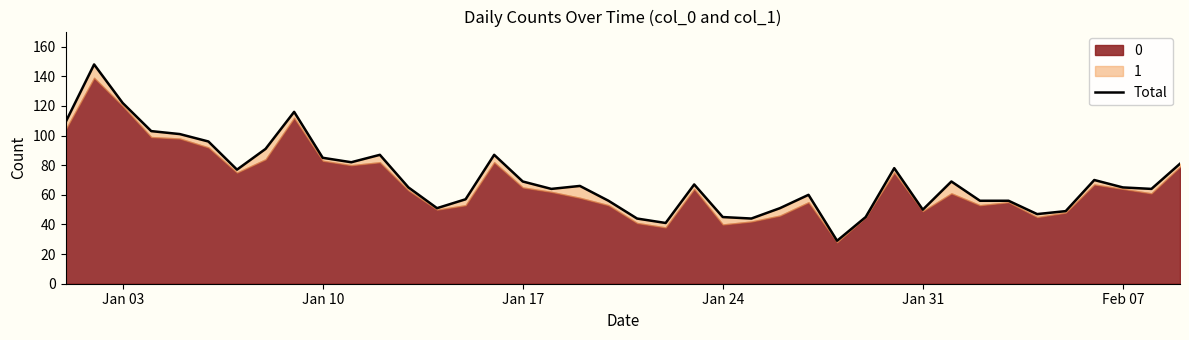

What is the minimum value shown in the chart?

29